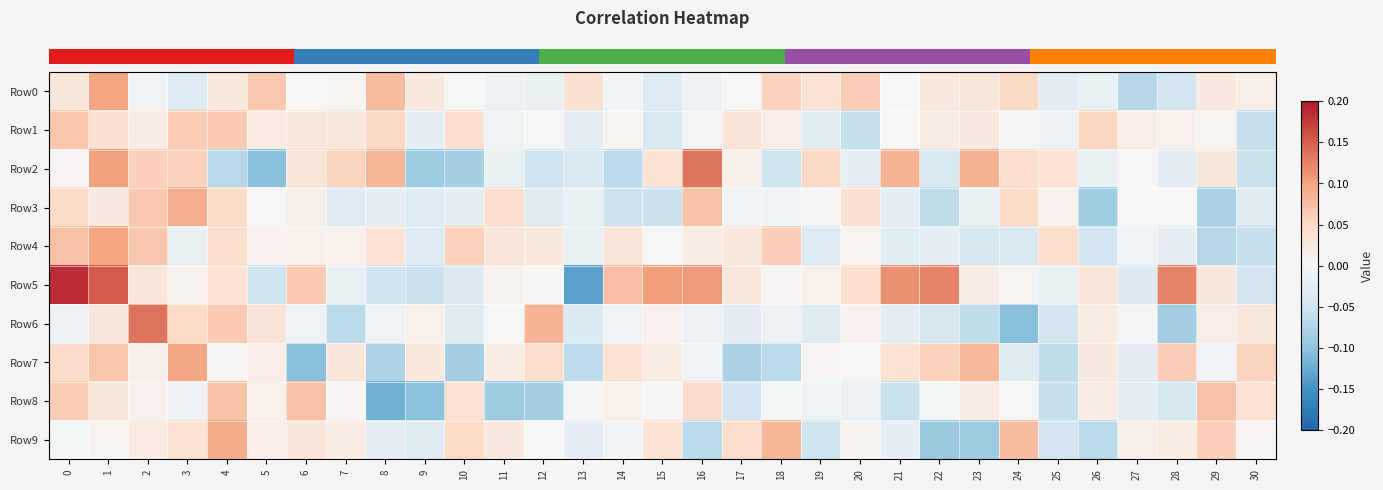

Which series has the widest spread of values?

row_5